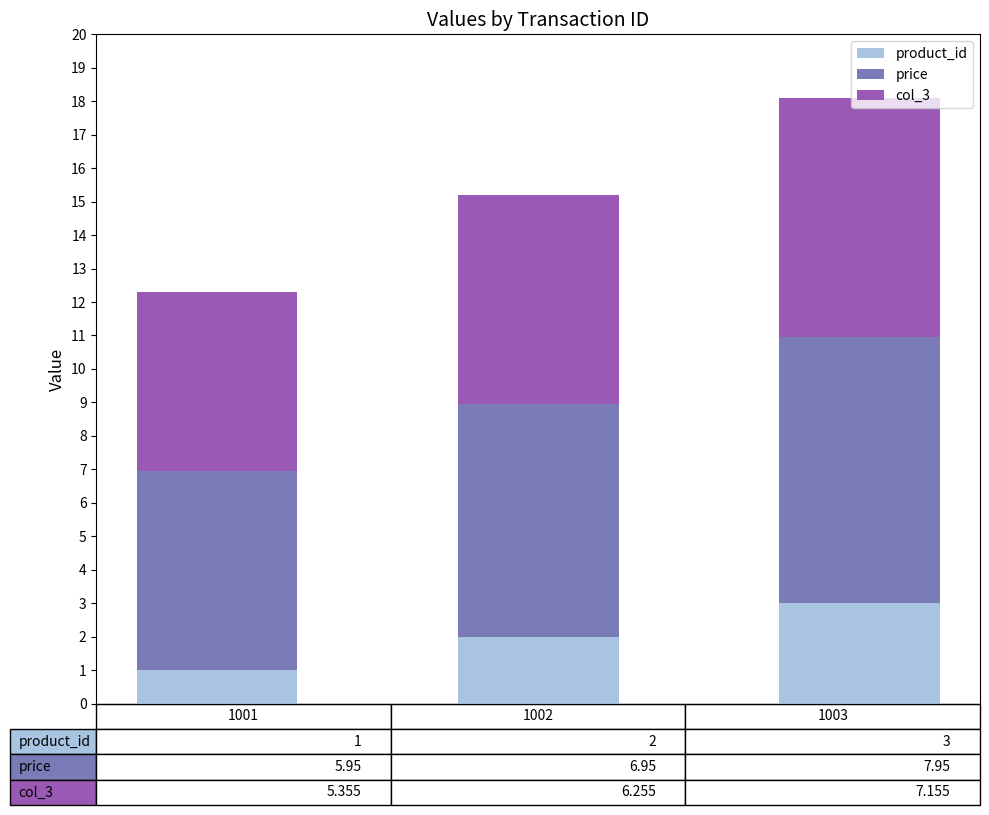

What is the maximum value for product_id?

3.0